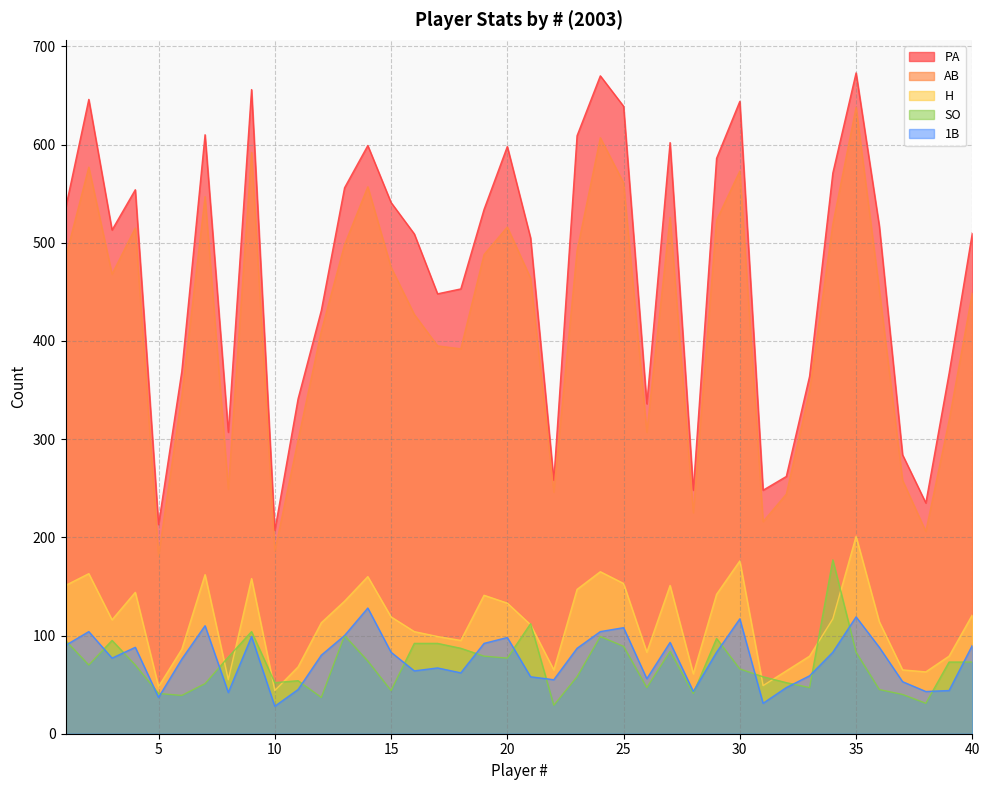

Reading left to right, what are all the values shown in this chart?

PA: 535	646	513	554	213	369	610	307	656	207	341	431	556	599	541	509	448	453	534	598	505	258	609	670	639	336	602	248	586	644	248	262	364	571	673	517	284	235	367	510
AB: 485	577	468	515	181	344	547	249	592	186	299	410	498	557	475	427	395	392	488	516	464	246	492	607	561	307	526	225	523	573	216	244	349	519	638	452	258	206	319	449
H: 151	163	116	144	48	86	162	55	158	44	68	113	135	160	119	104	99	95	141	133	111	65	147	165	153	83	151	61	142	176	49	64	79	117	201	114	65	63	79	121
SO: 95	70	95	70	41	39	51	78	104	52	54	37	100	74	44	92	92	87	79	77	112	29	58	99	89	47	84	41	97	66	58	52	47	177	83	45	40	31	73	73
1B: 90	104	77	88	37	76	110	42	99	28	45	80	100	128	83	64	67	62	92	98	58	55	87	104	108	56	93	43	83	117	31	47	59	83	119	88	53	43	44	90